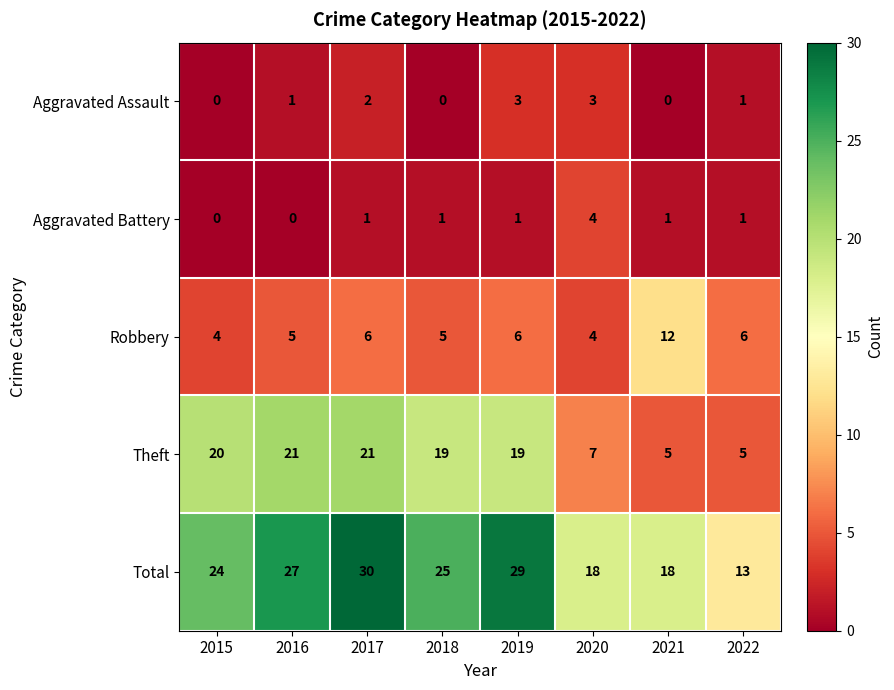

At 2019, list the series in order from smallest to largest.

Aggravated Battery, Aggravated Assault, Robbery, Theft, Total